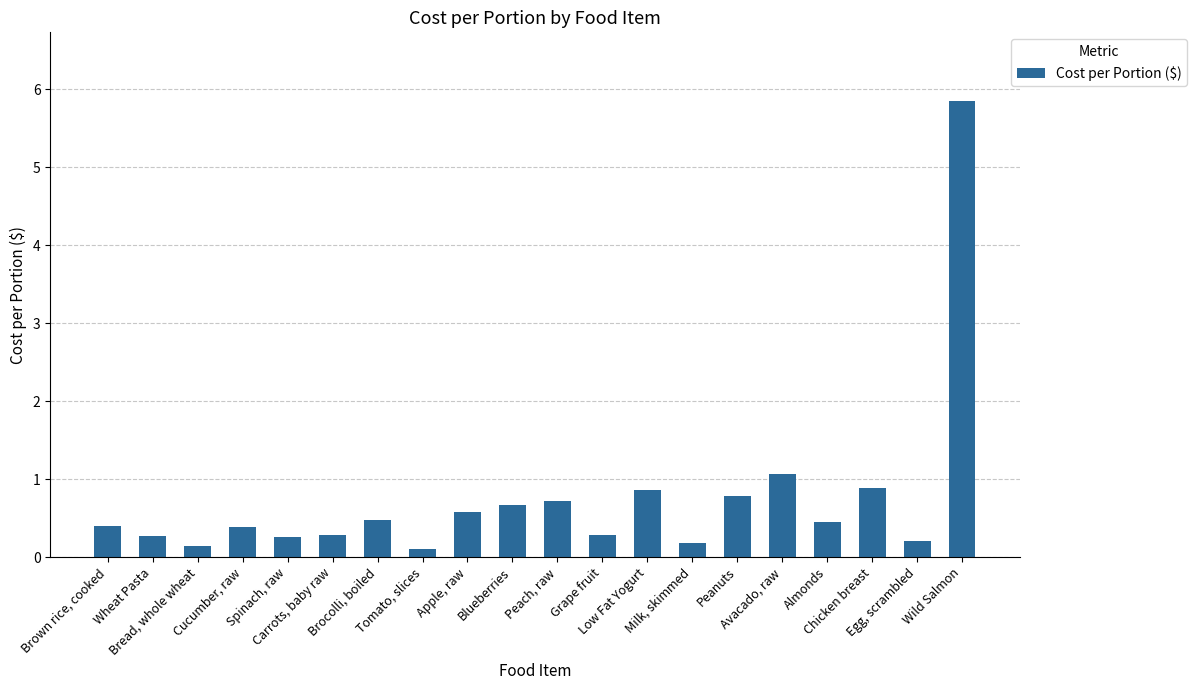

What is the value of the 5th bar from the left?

0.3